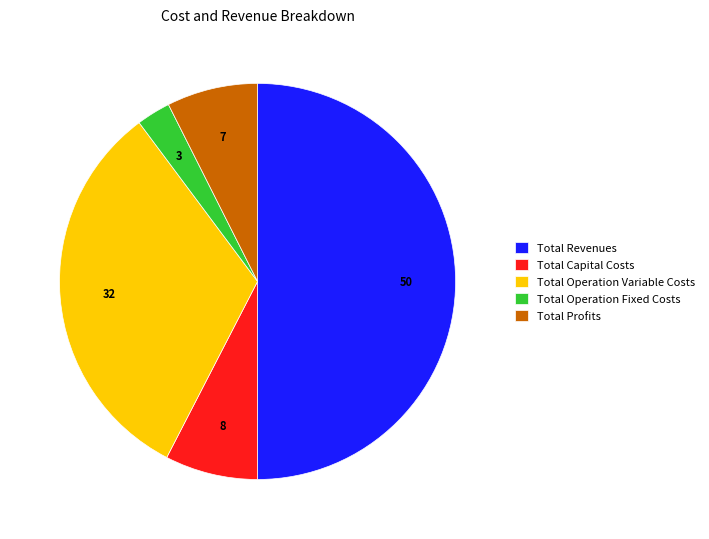

Count the number of slices in the pie.

5